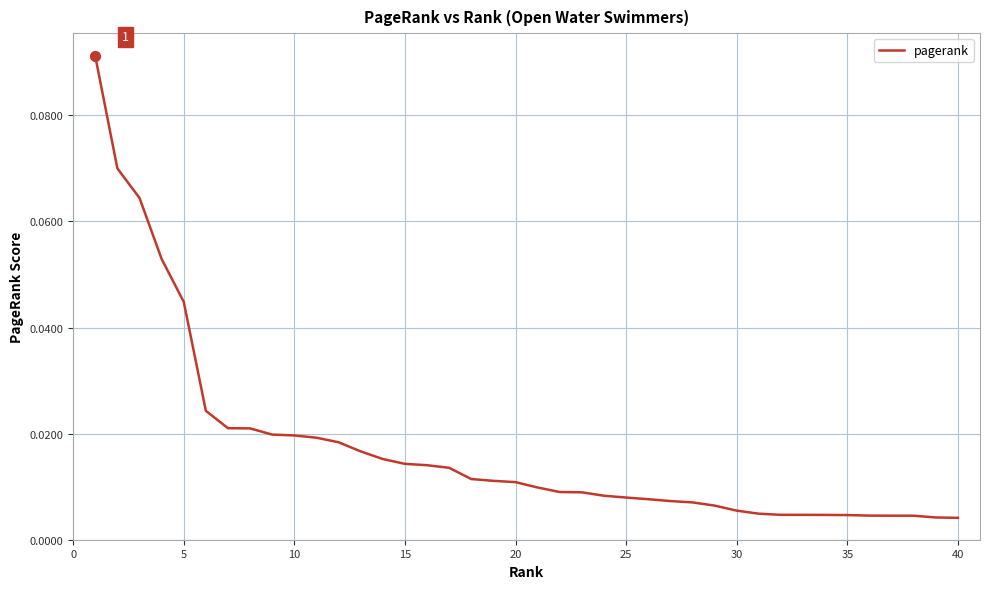

How many lines are shown in the chart?

1